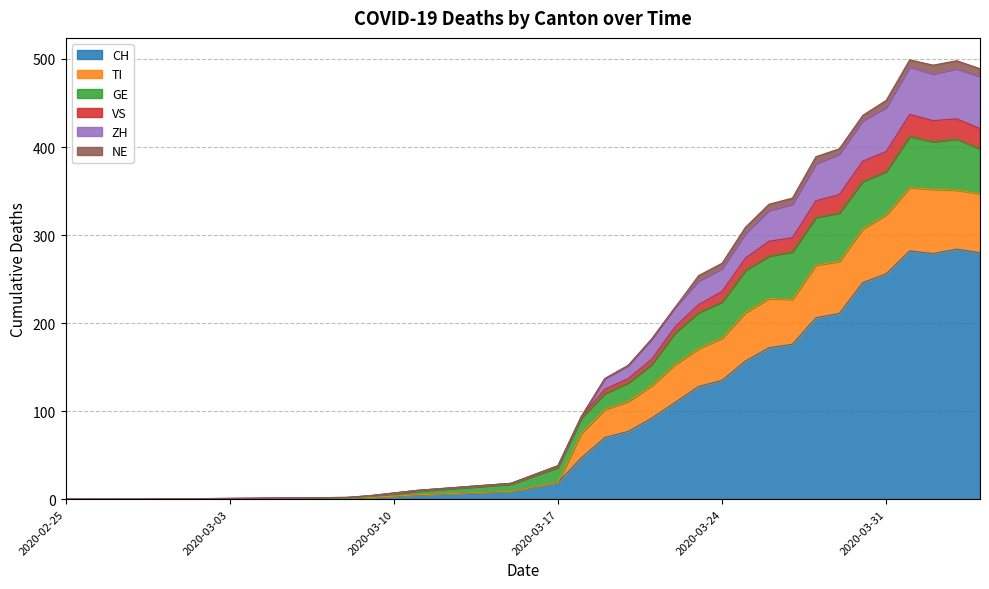

Which category has the lowest value in the VS series?

2020-02-25